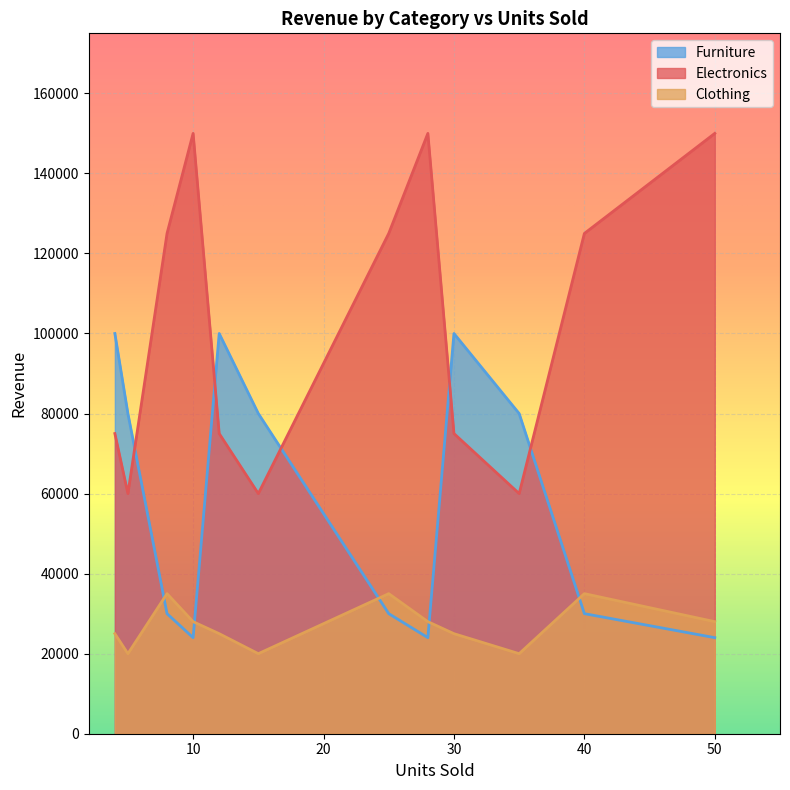

Count the Clothing values in the range 25000 to 35000.

9